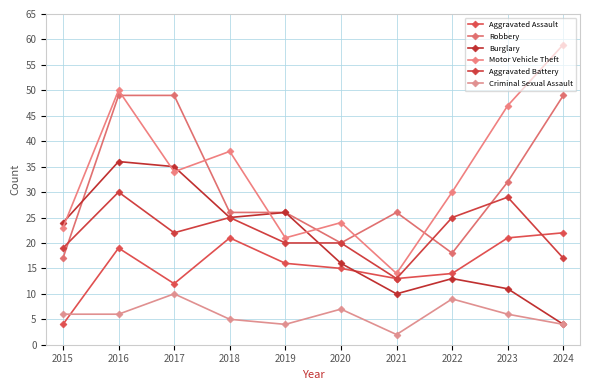

How many Criminal Sexual Assault values are between 4 and 7?

7